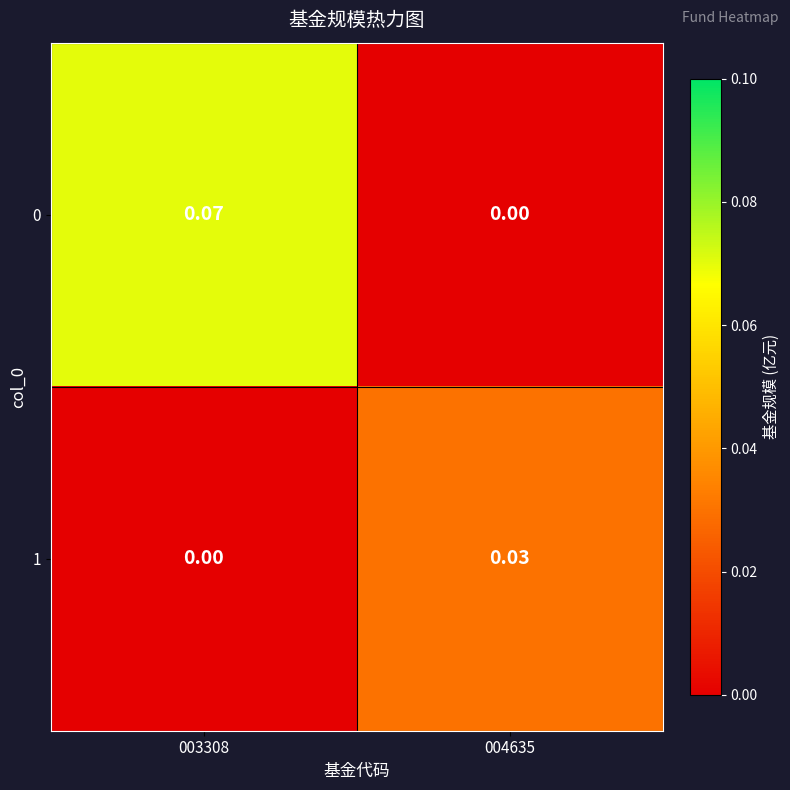

Is the value of 1 at 004635 greater than the value of 0 at 004635?

Yes